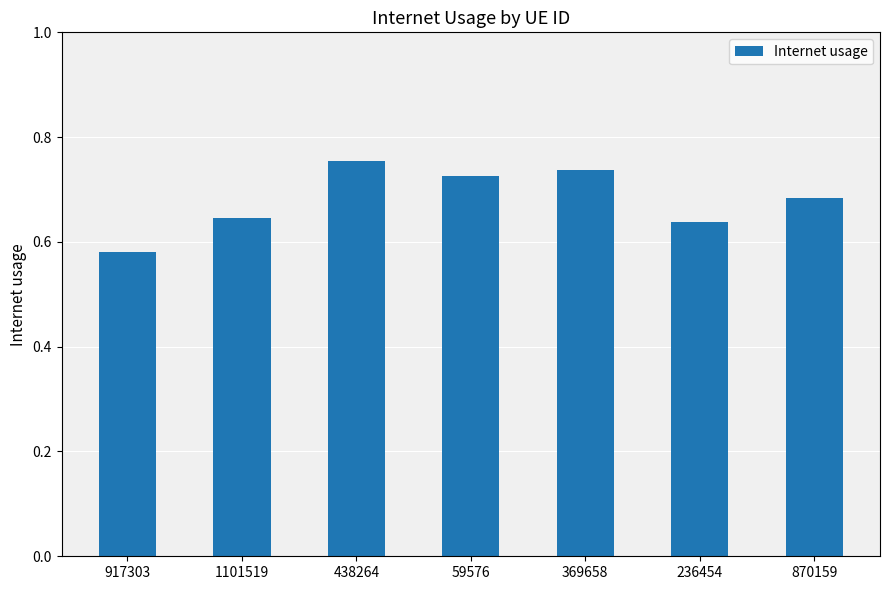

What is the sum of all values?

4.8